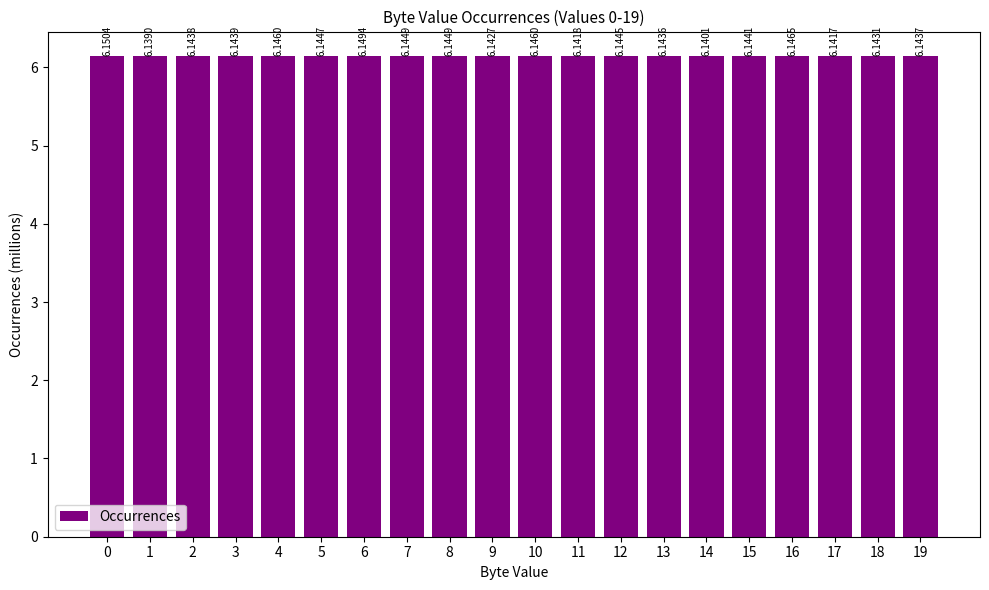

Between 13 and 14, which is larger?

13